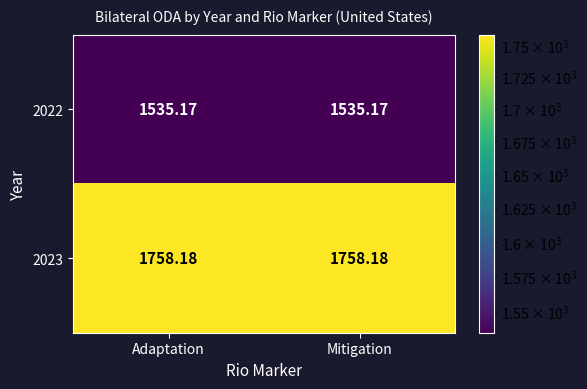

Which series has the largest total across all categories?

2023